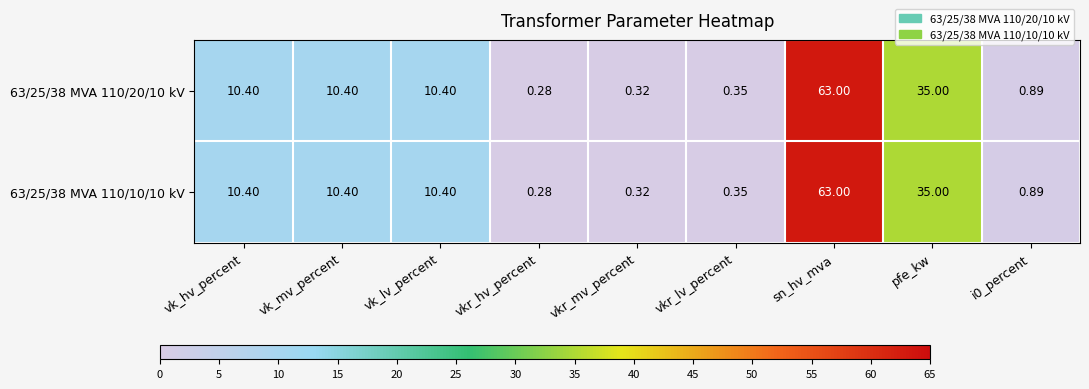

Where does the 63/25/38 MVA 110/10/10 kV series first go above 10?

vk_hv_percent